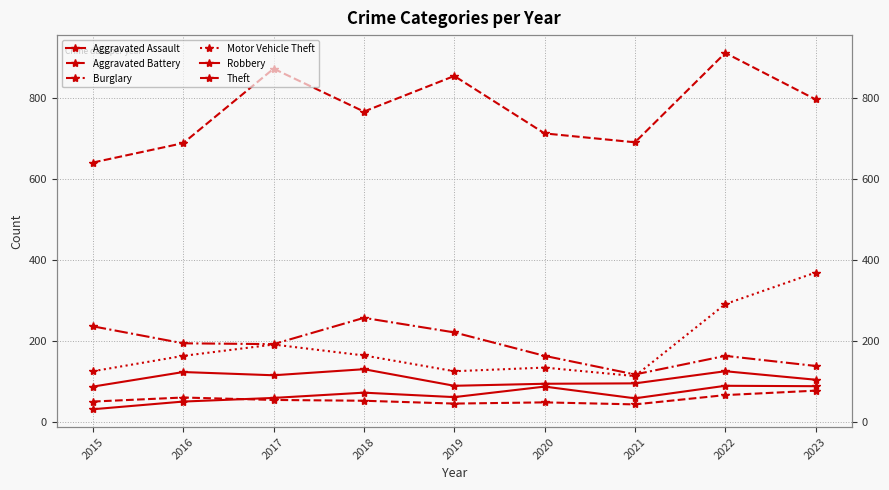

True or false: Robbery and Aggravated Battery intersect in this chart.

False